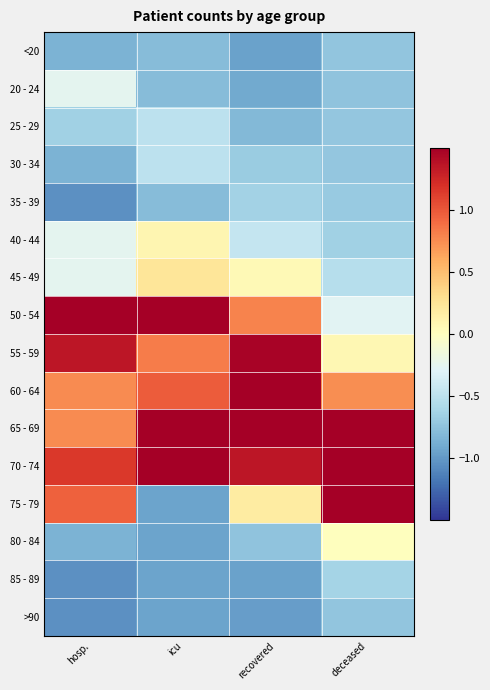

Rank the series by their maximum value, from highest to lowest.

70 - 74, 50 - 54, 65 - 69, 60 - 64, 75 - 79, 55 - 59, 45 - 49, 40 - 44, 80 - 84, 20 - 24, 25 - 29, 30 - 34, 85 - 89, 35 - 39, <20, >90